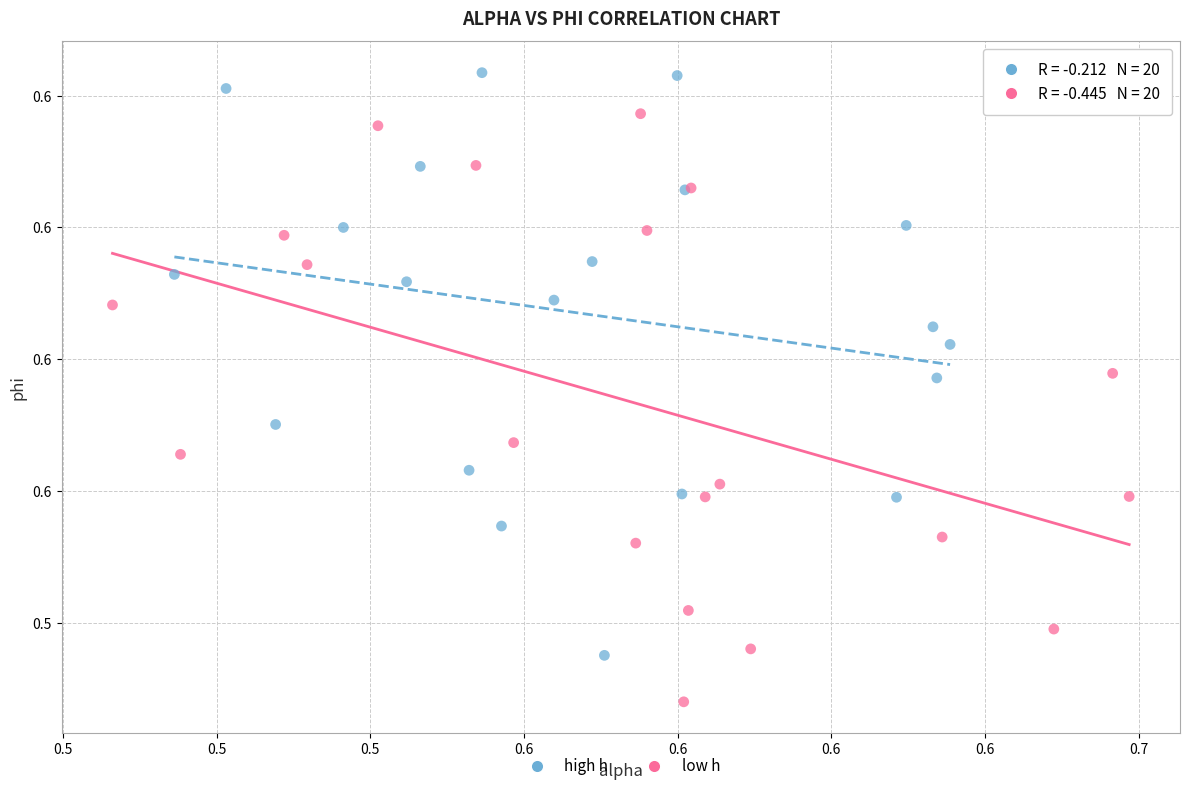

What are all the series names shown in the legend?

high h, low h